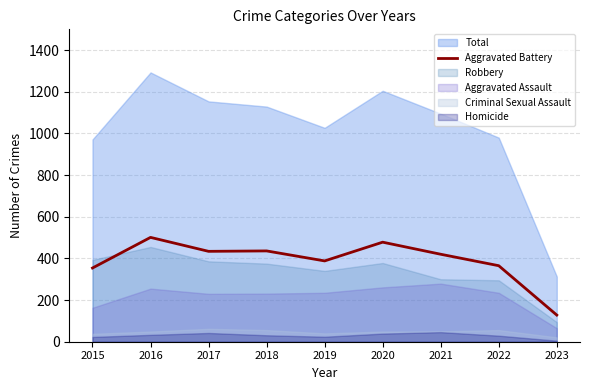

What is the value of the 1st point from the left?

354